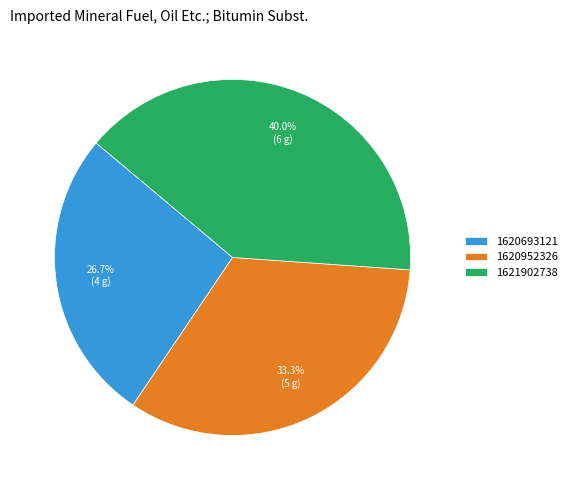

Approximately how many times larger is the value at 1620693121 compared to 1620952326?

0.8